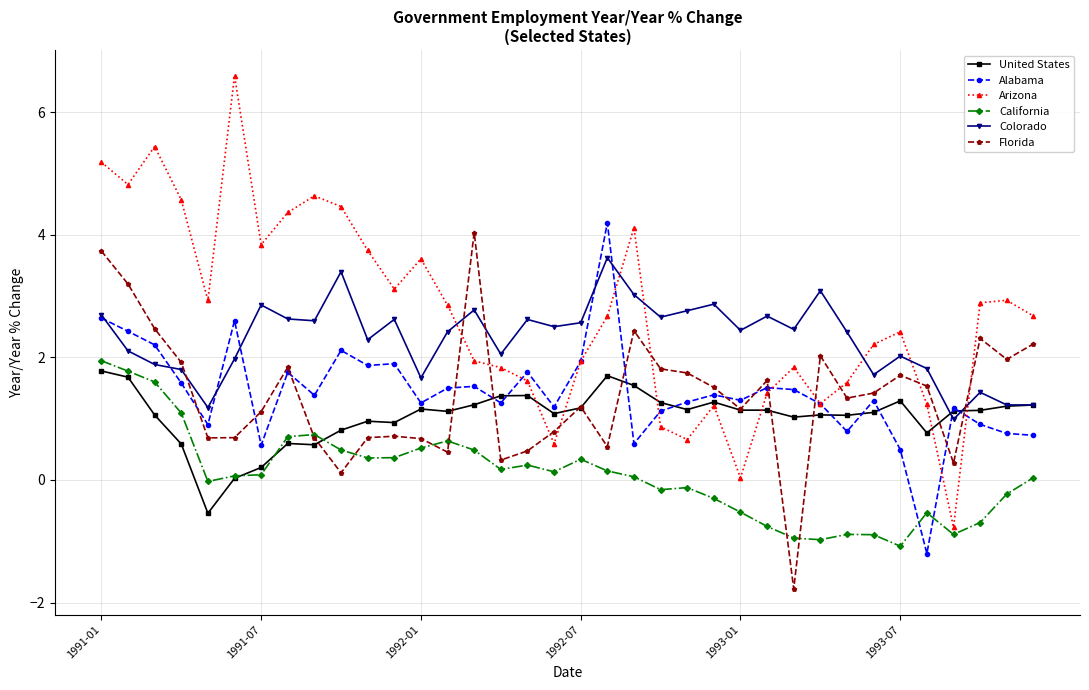

True or false: Arizona has more than 2 interior local peaks.

True